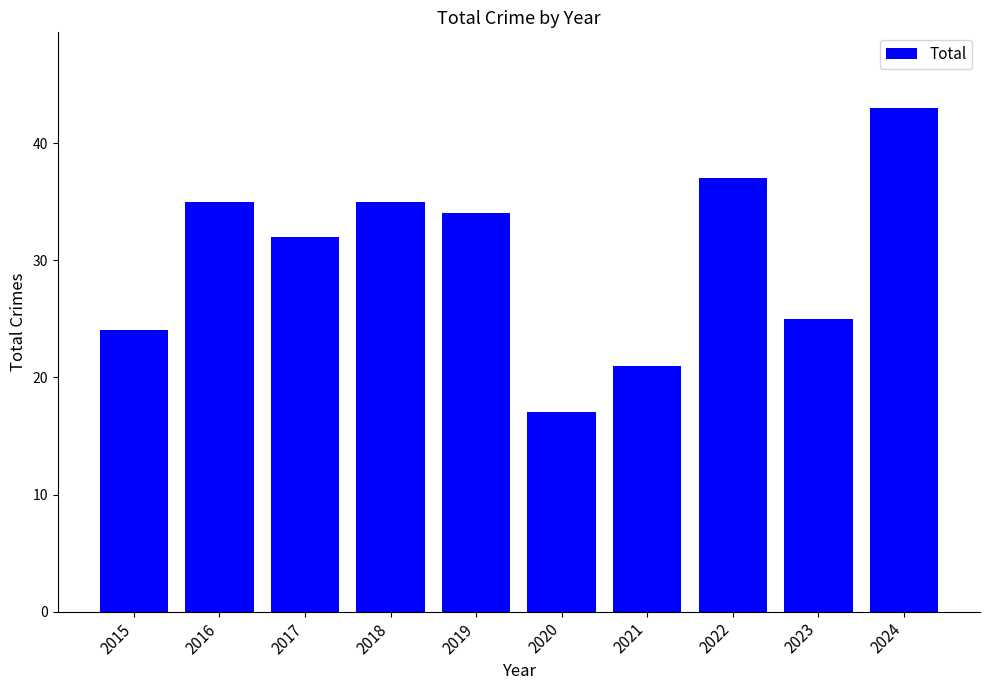

Which has a higher value, 2023 or 2020?

2023